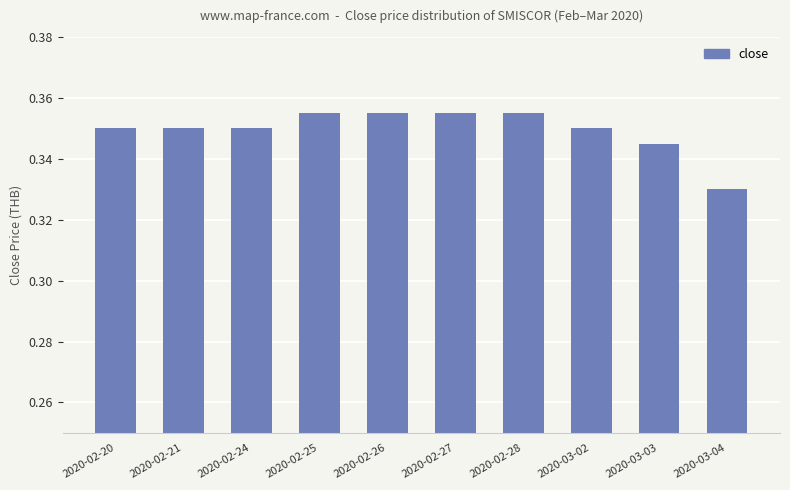

At which category does the chart reach its minimum across all series?

2020-03-04